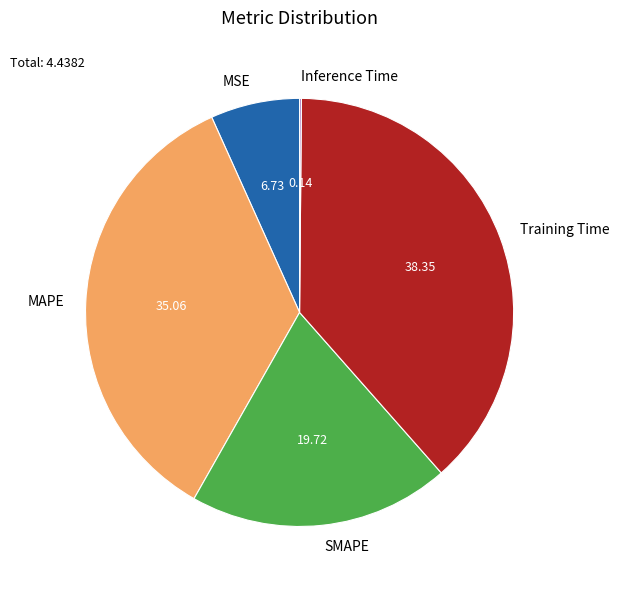

What is the largest slice in the pie chart?

Training Time